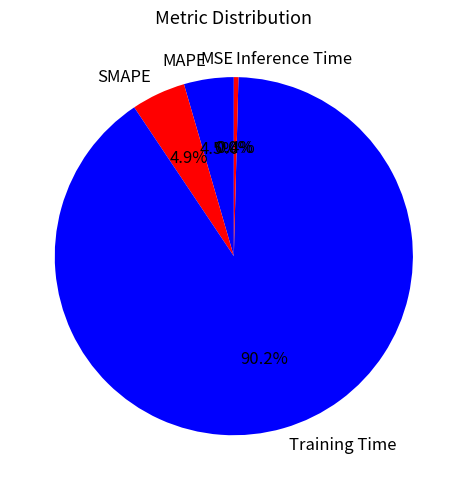

Combined, do SMAPE and Inference Time account for over 50%?

No